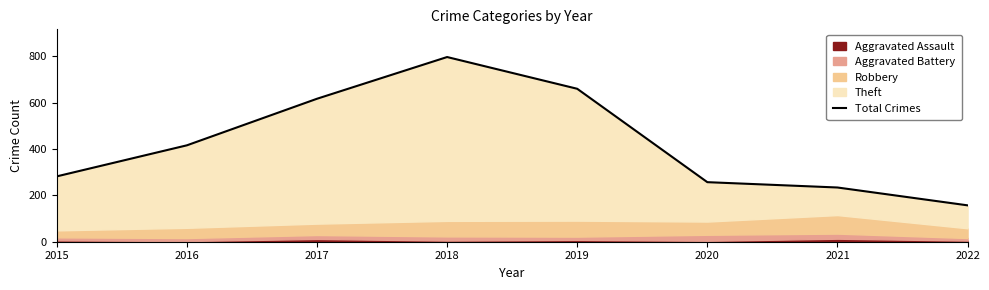

List the labels in order of value, smallest first.

2022, 2021, 2020, 2015, 2016, 2017, 2019, 2018